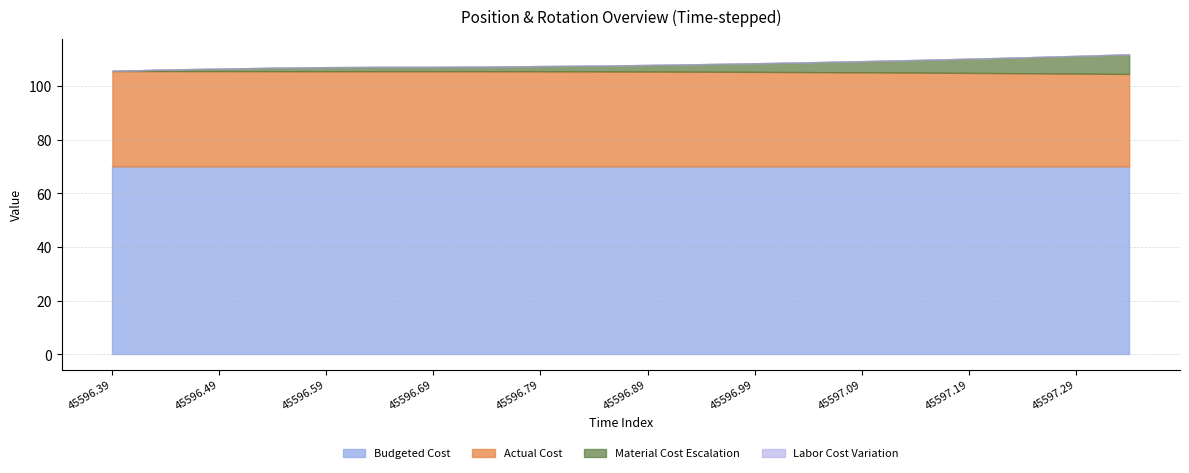

True or false: Material Cost Escalation and Budgeted Cost cross at least once.

False